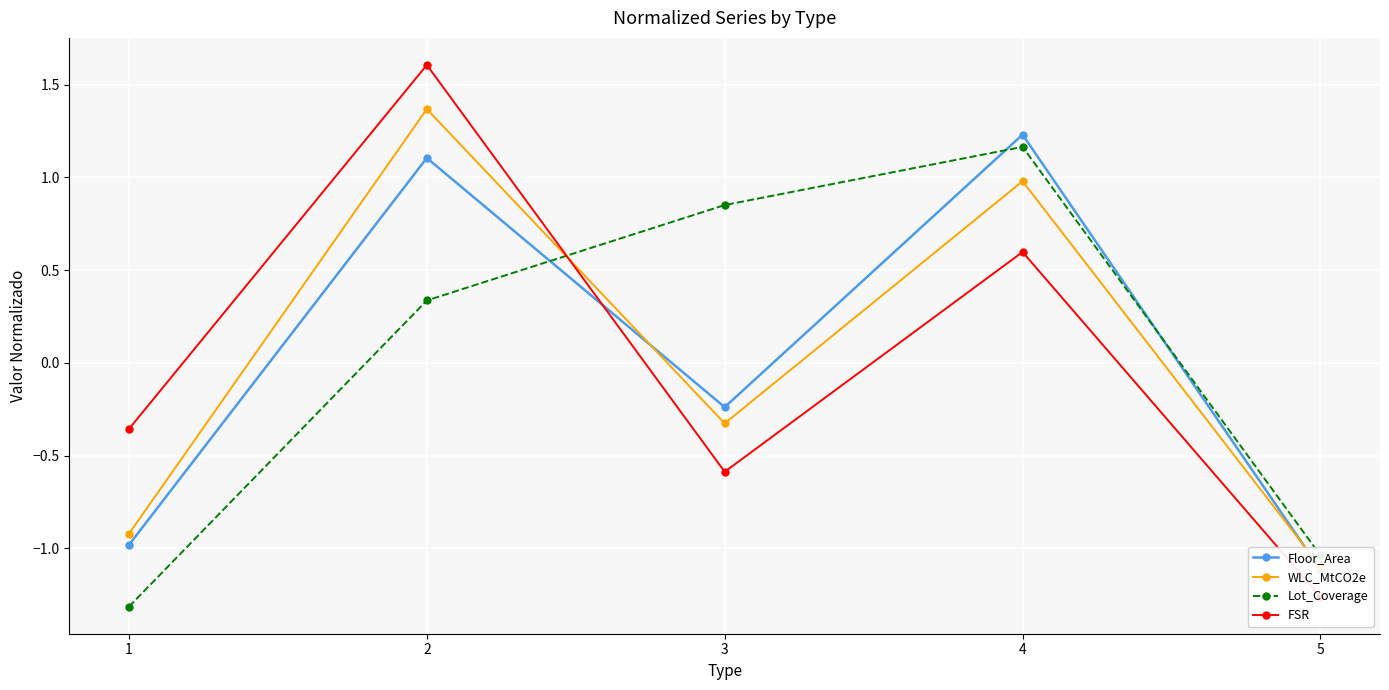

Which series has the widest spread of values?

FSR